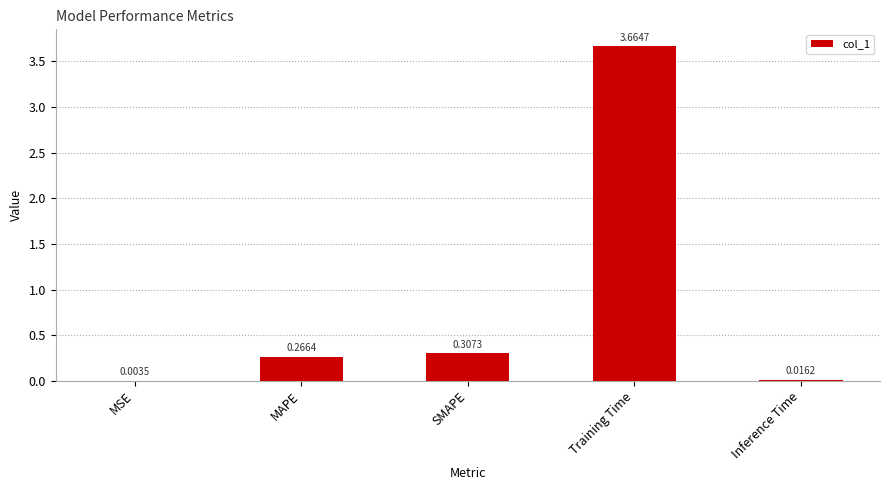

Between MSE and MAPE, which is larger?

MAPE